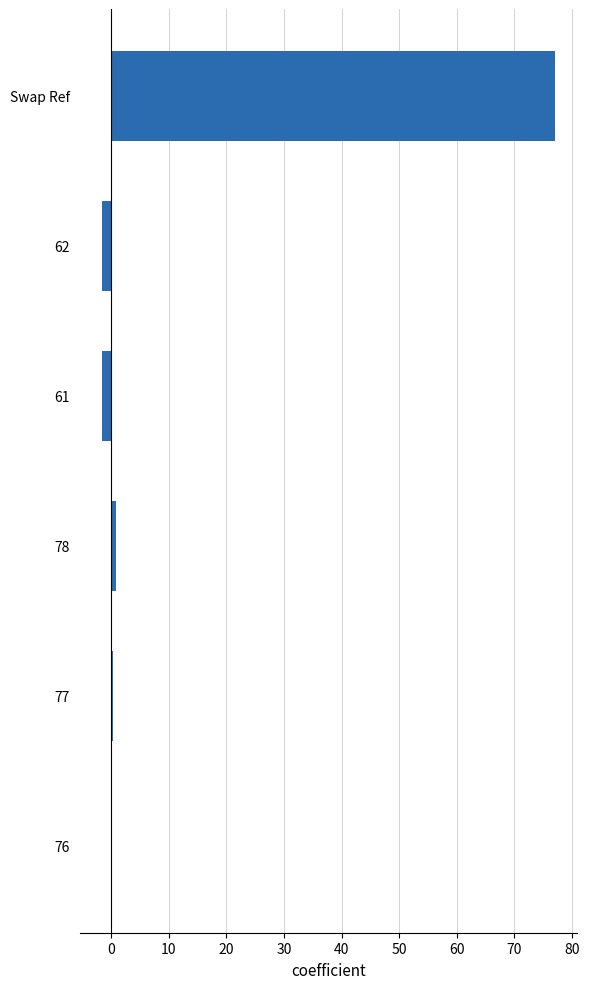

Which has a higher value, Swap Ref or 77?

Swap Ref